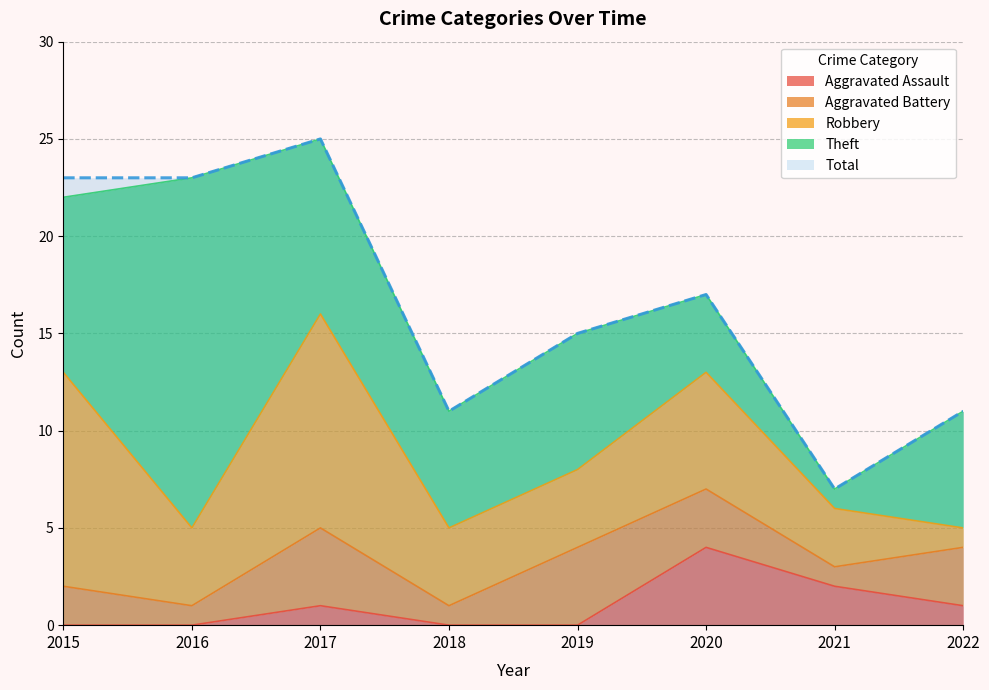

What is the difference between the maximum and minimum values in the Aggravated Assault series?

4